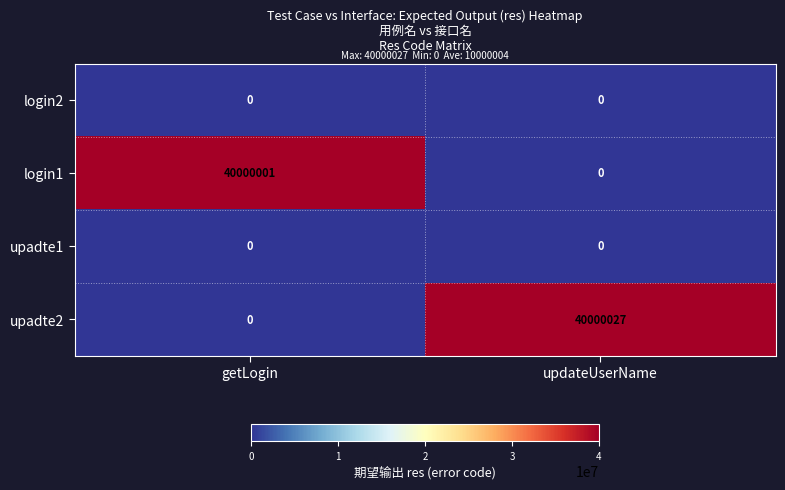

What is the average value of the upadte2 series?

20000014